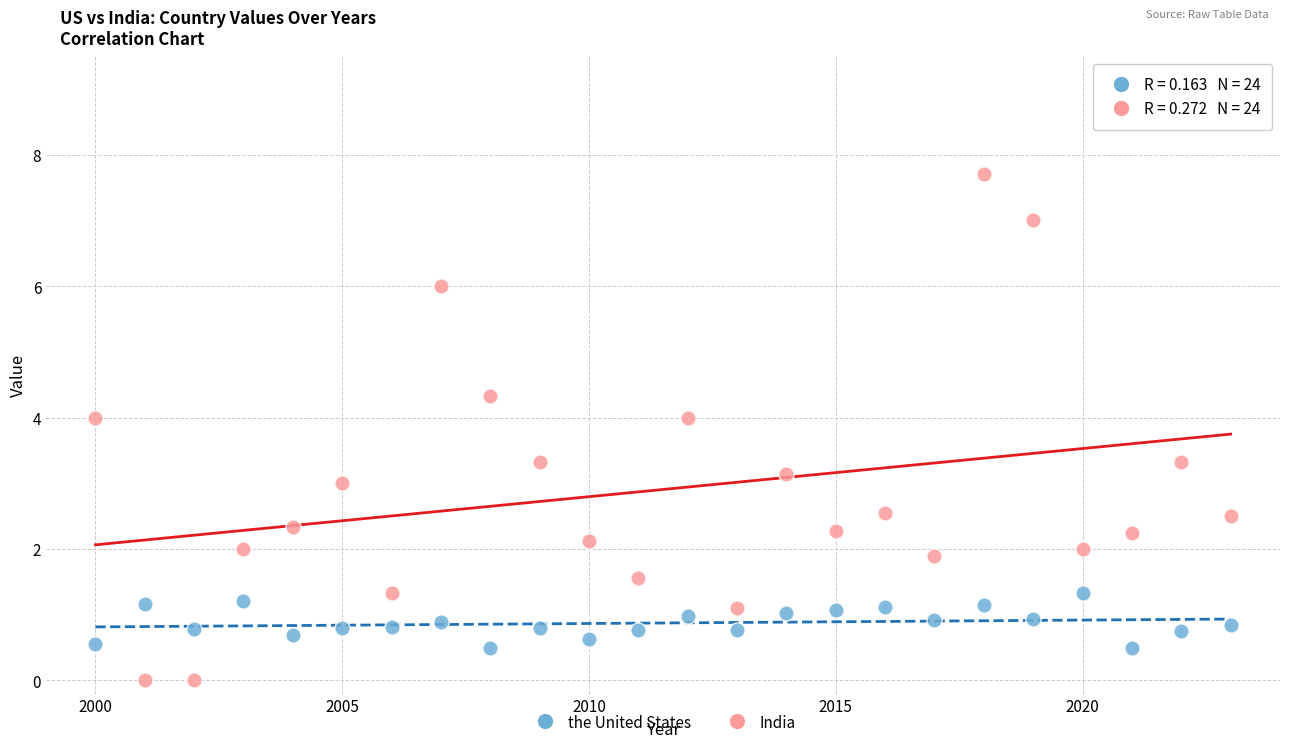

Which series has the largest Y range (max minus min)?

India